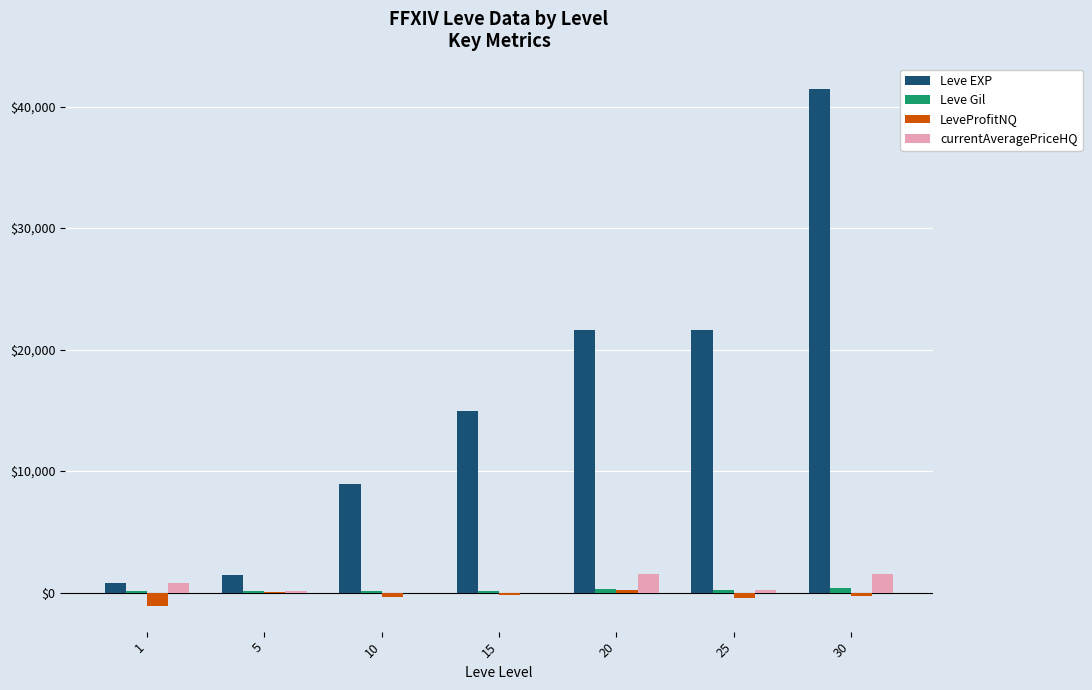

What is the maximum value shown in the chart?

41410.0